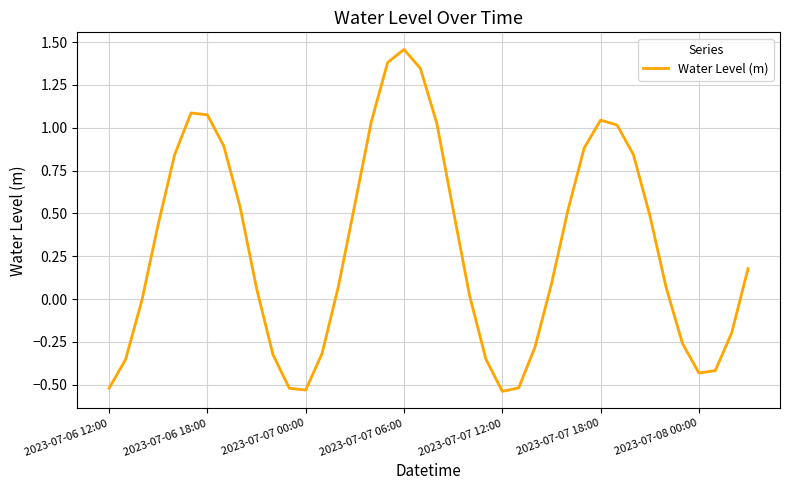

What is the difference between the maximum and minimum values?

2.0